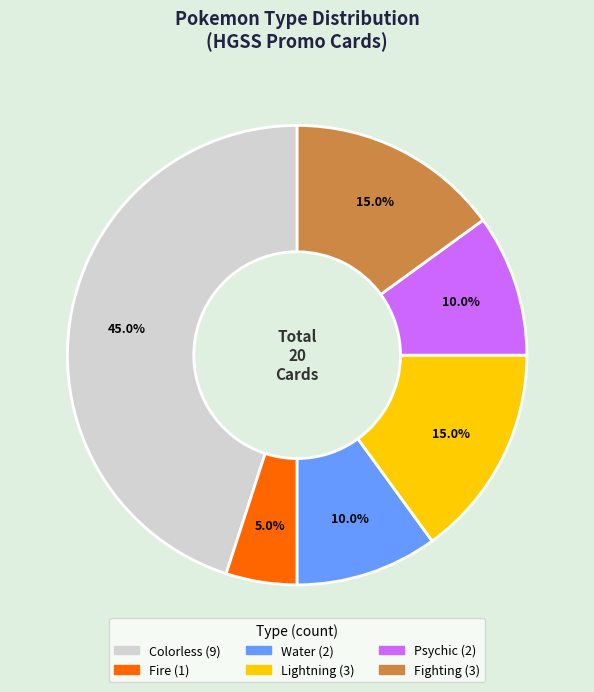

What is the total percentage of Psychic and Fire?

15.0%